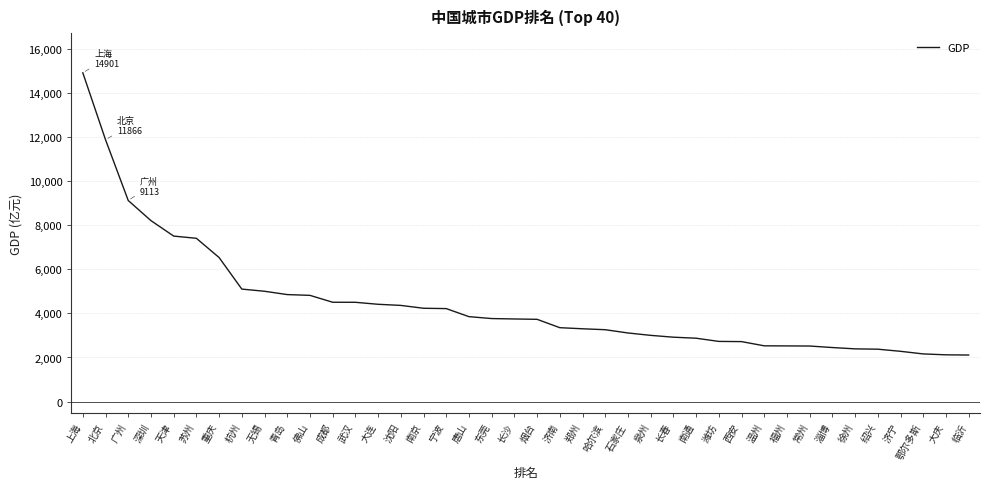

Where is the data nearest to the value 8505?

深圳